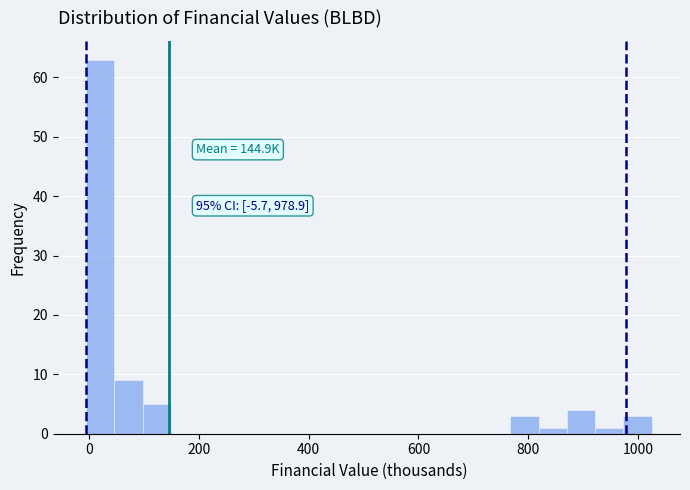

Read against the x-axis, roughly where is the centre of the tallest bar?

20